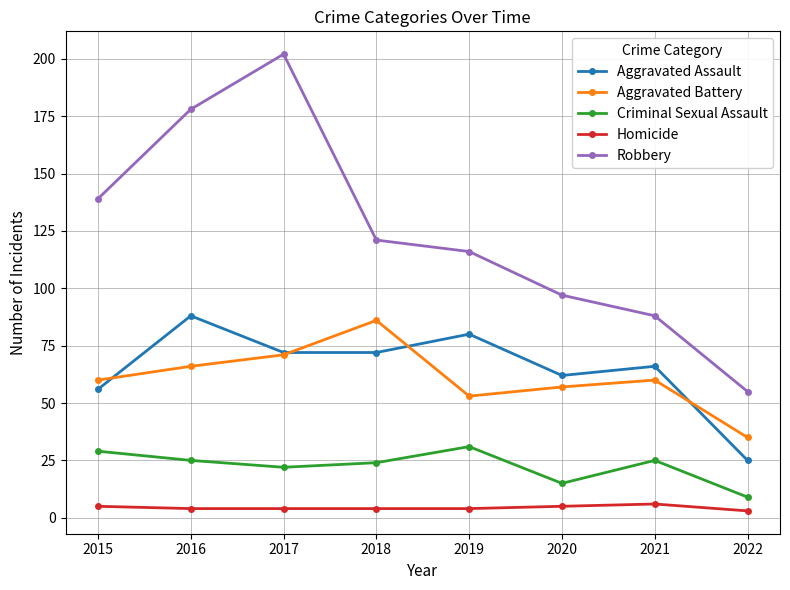

Does the chart have visible grid lines?

Yes